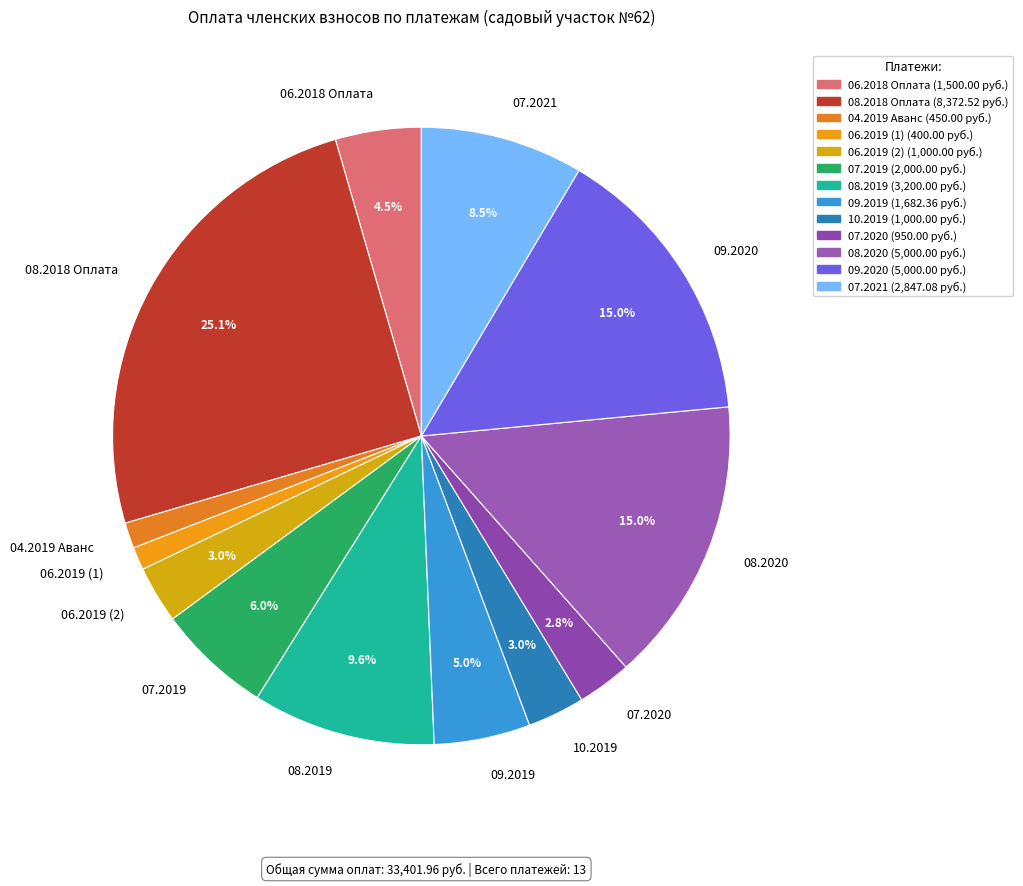

What percentage do 07.2020 and 08.2019 together represent?

12.4%